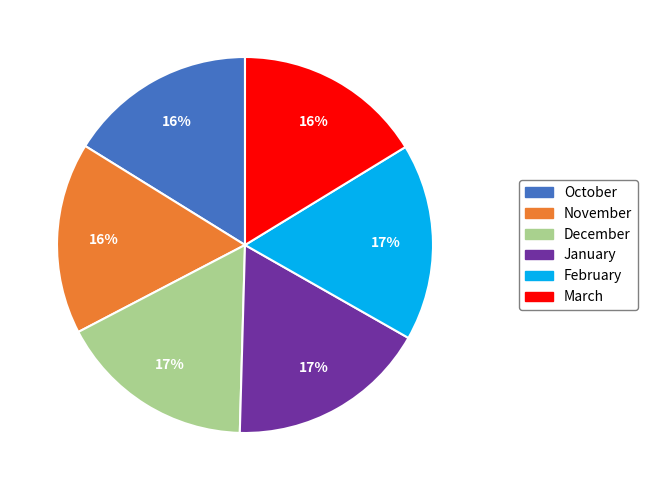

To the nearest percent, what is the difference between the October and February slice percentages?

1%